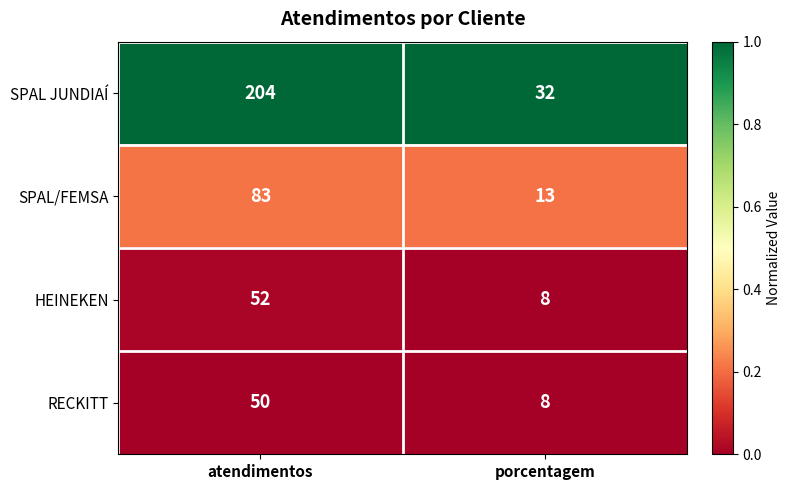

Which label corresponds to the smallest value in the chart?

porcentagem